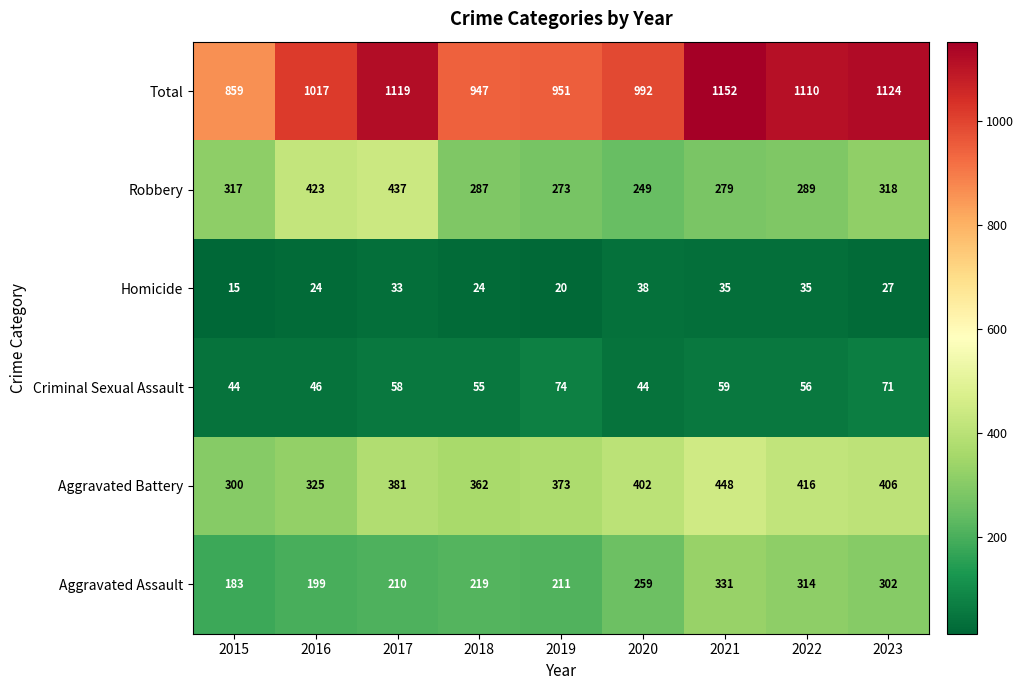

What is the average value of the Total series?

1030